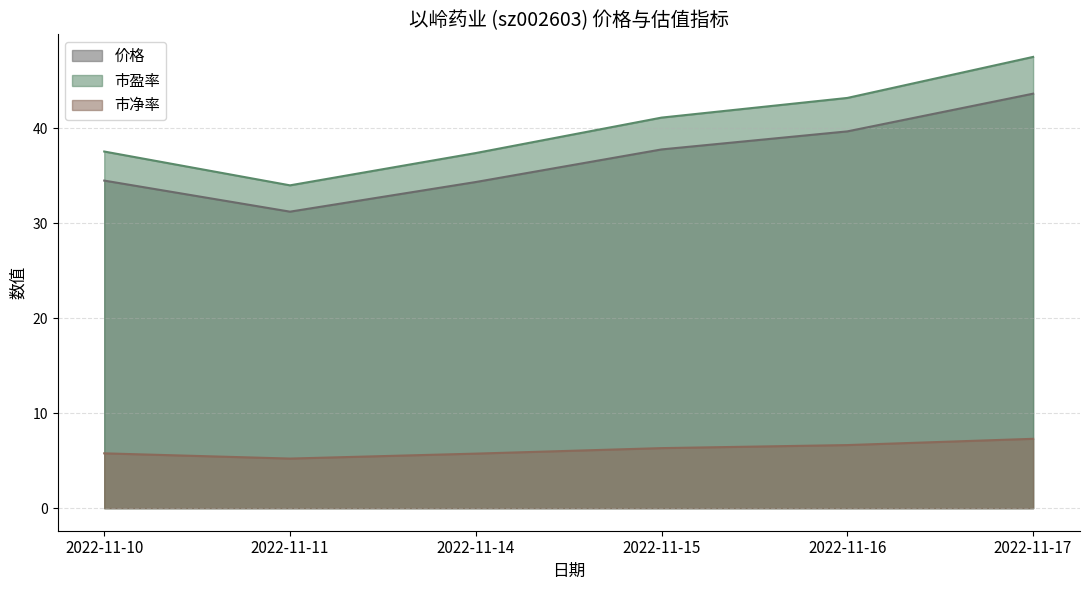

What is the maximum value shown in the chart?

47.5